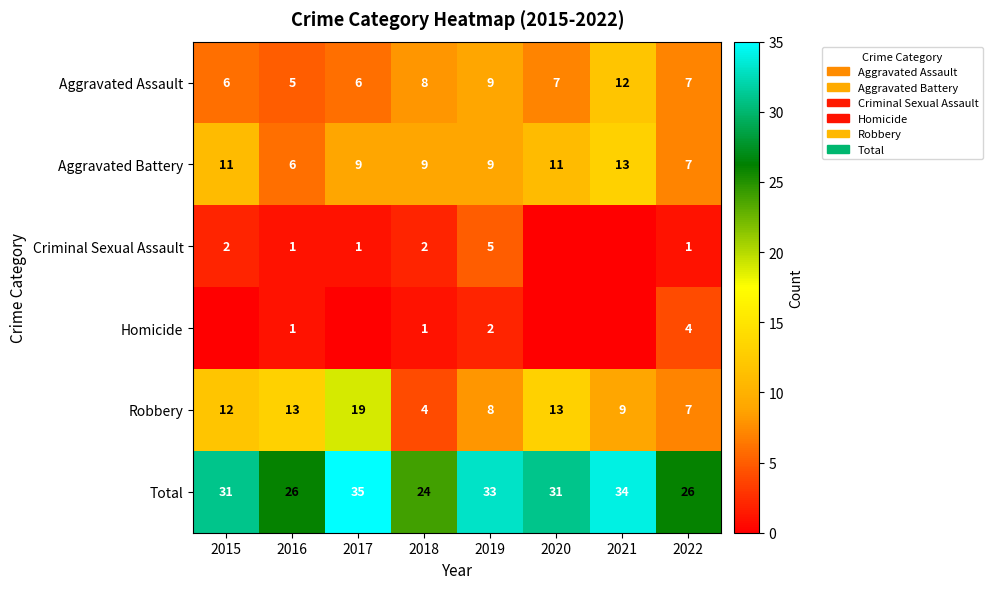

What is the difference between the Total values at 2017 and 2019?

2